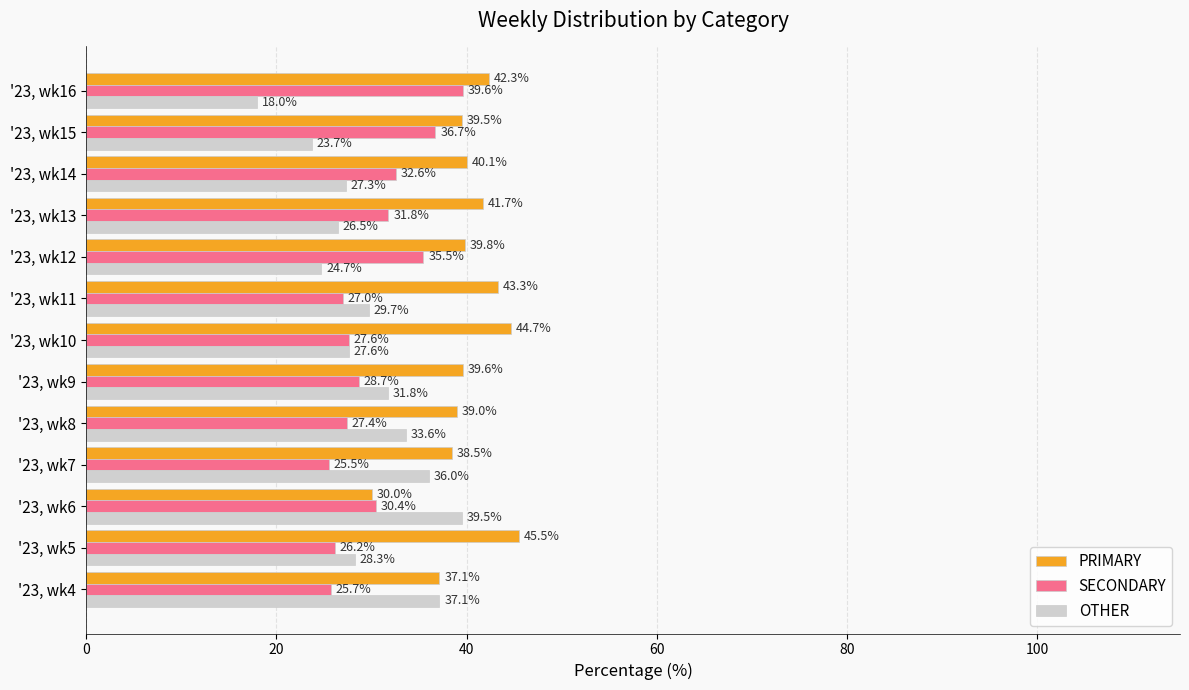

Which series has the widest spread of values?

OTHER